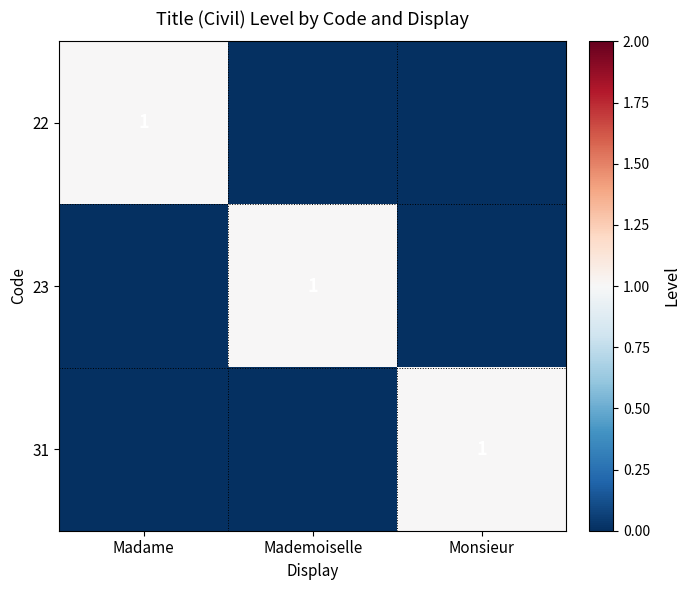

The value of 23 at Mademoiselle is 2. True or false?

False